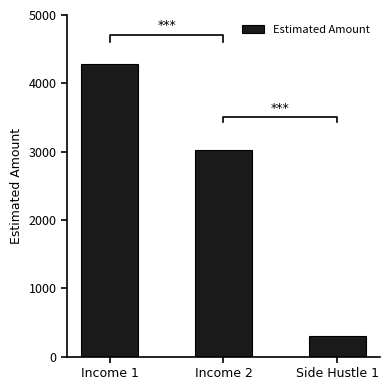

Reading left to right, extract all data points from this chart.

4280	3026	300